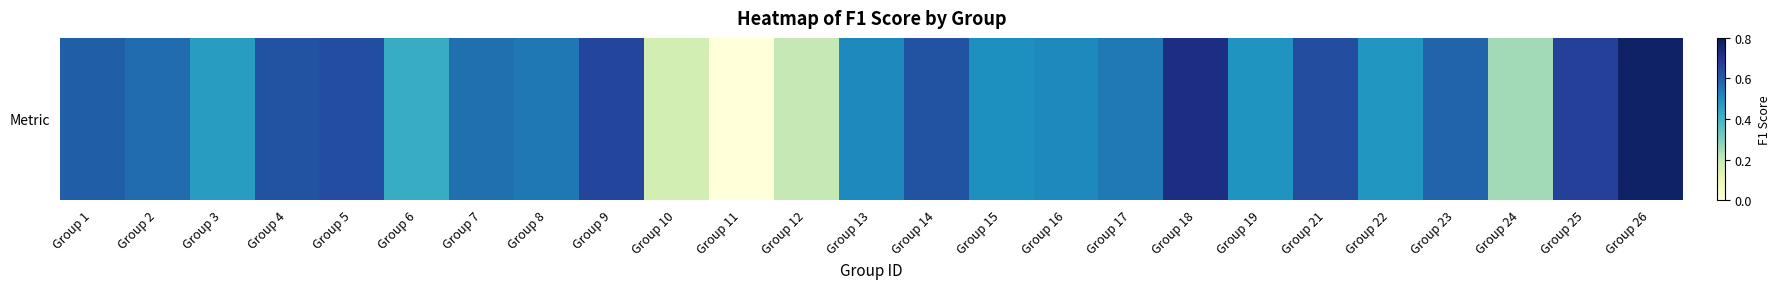

What is the average value?

0.5